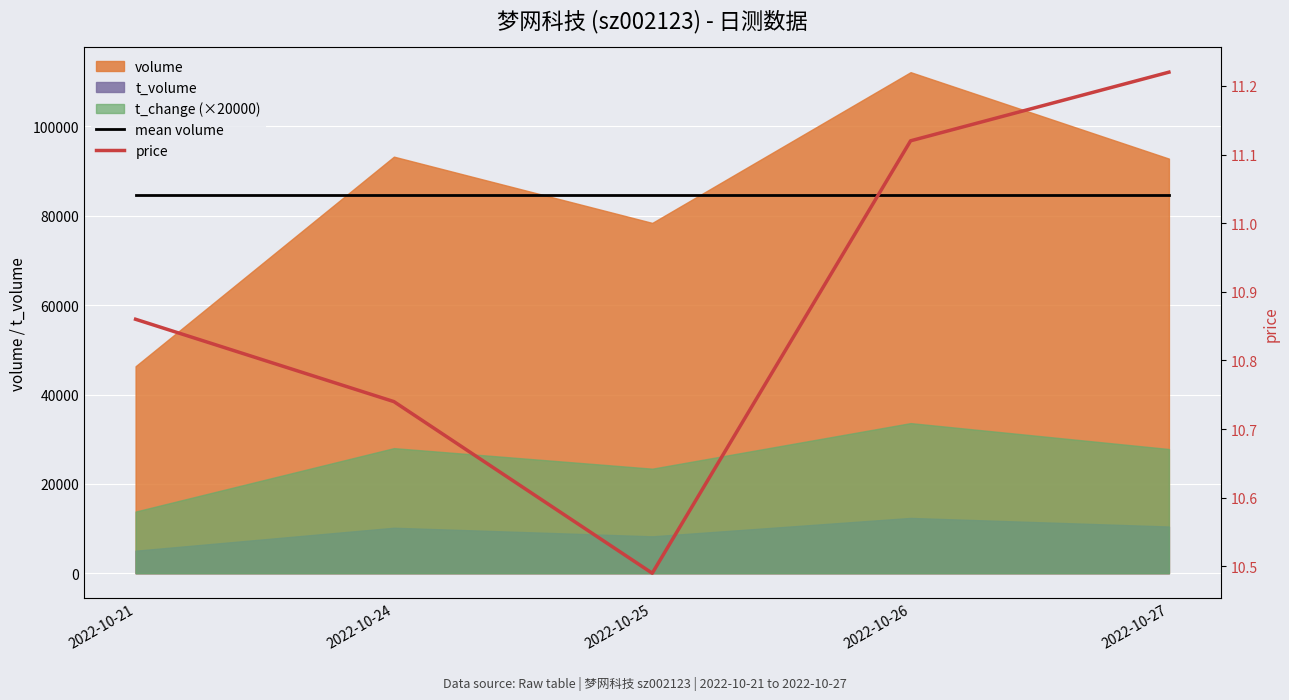

The value of price at 2022-10-24 is 3.3. True or false?

False